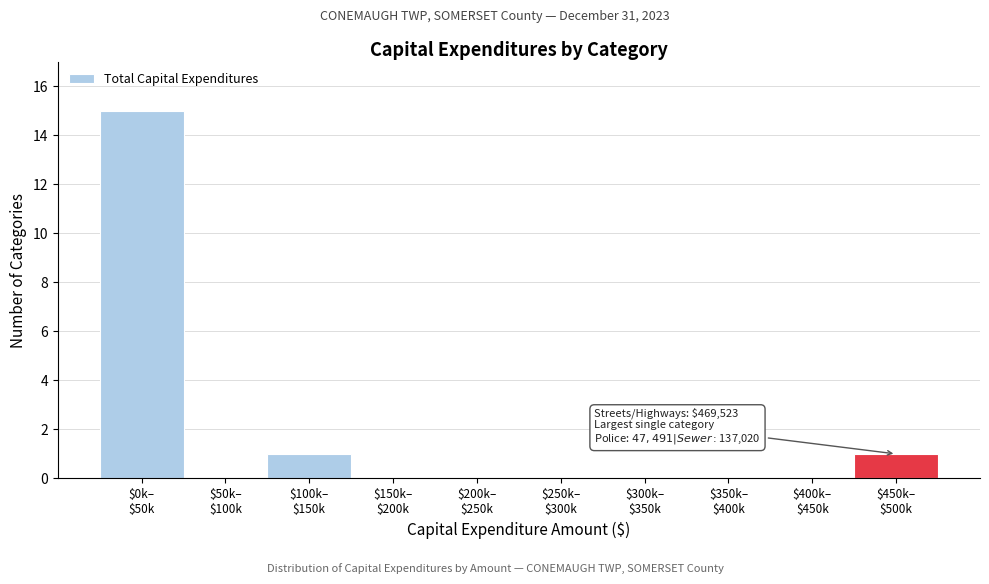

What is the sum of all values?

17